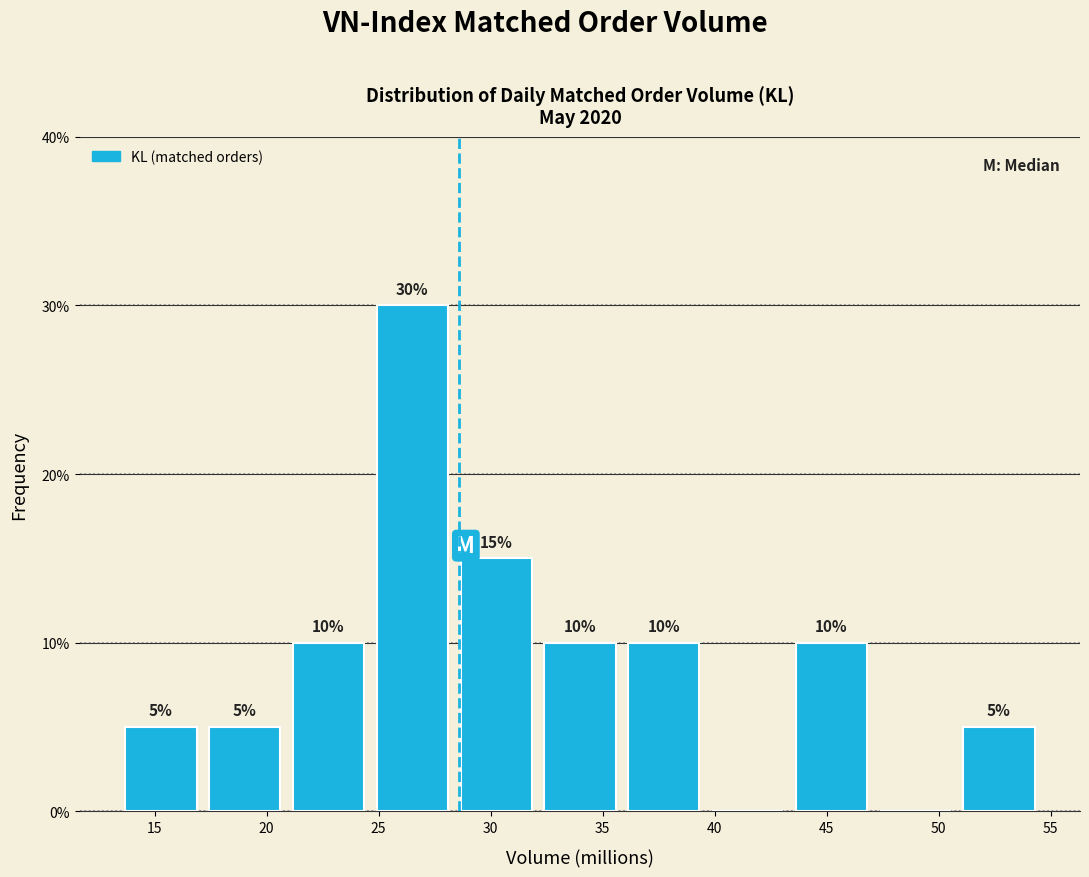

Over which range of the x-axis is the bar tallest?

24.5 to 28.5